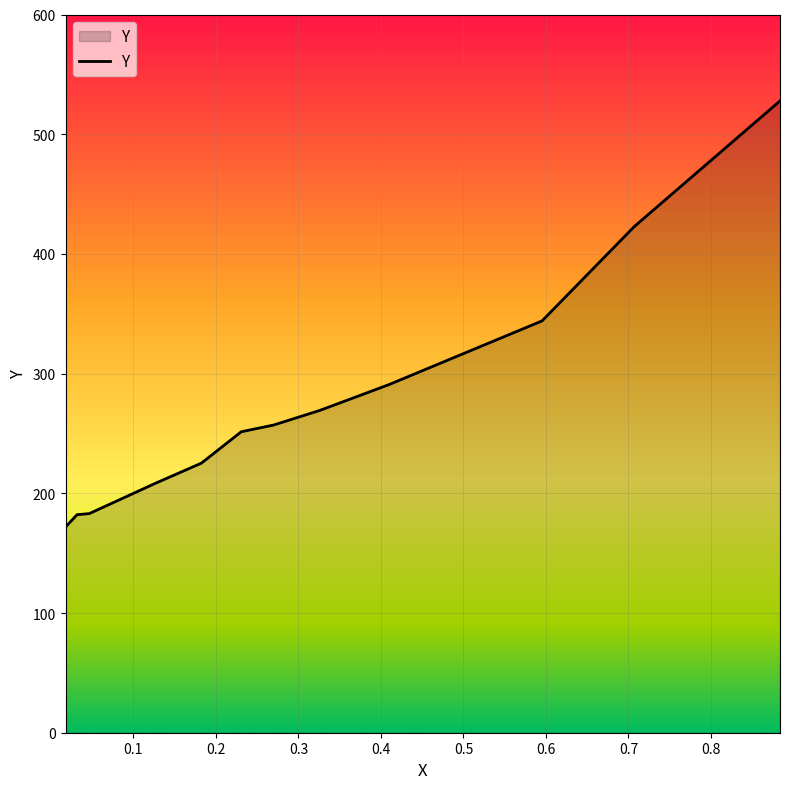

What is the greatest value displayed?

527.8